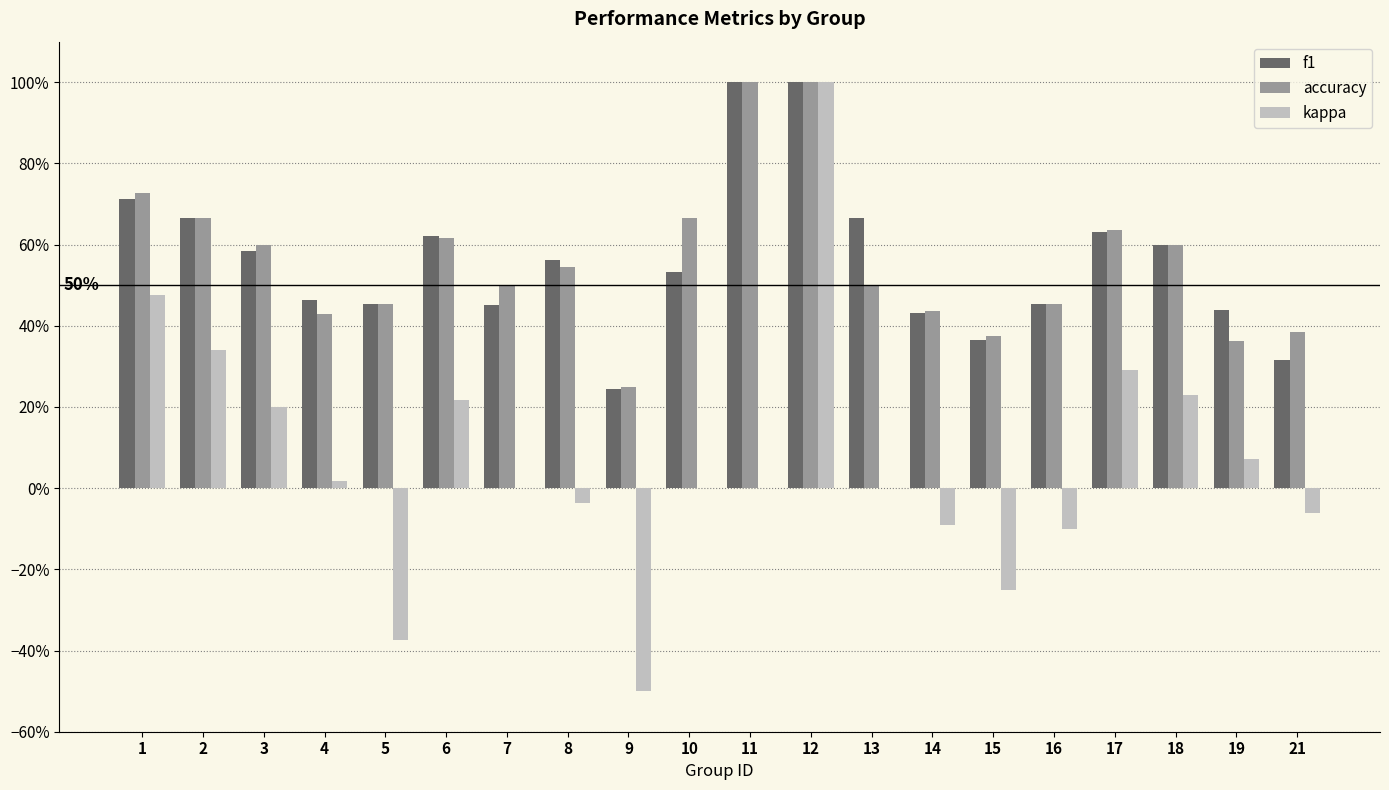

Read the f1 value at 12.

1.0